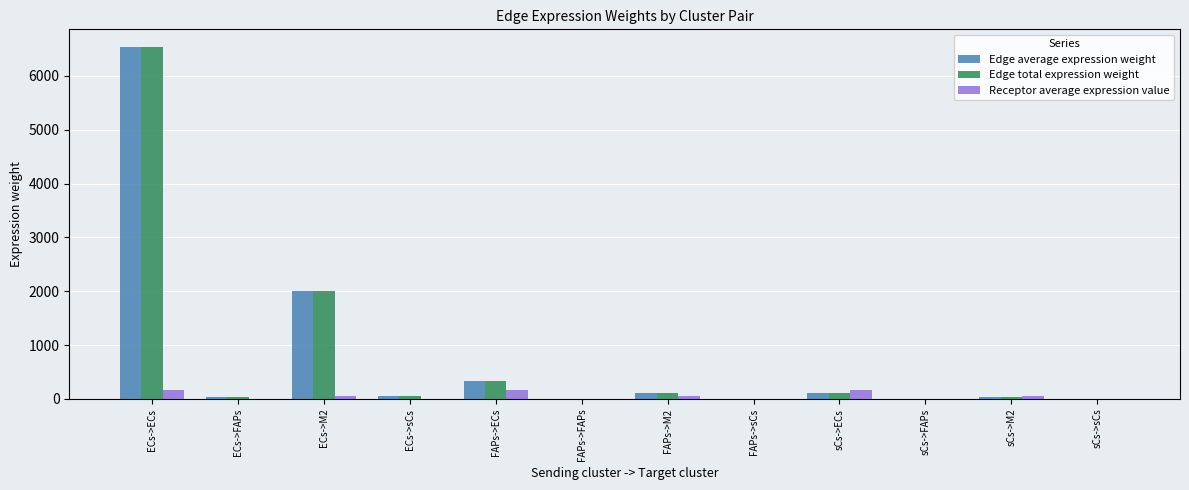

How many values in the Edge average expression weight series exceed 62?

6